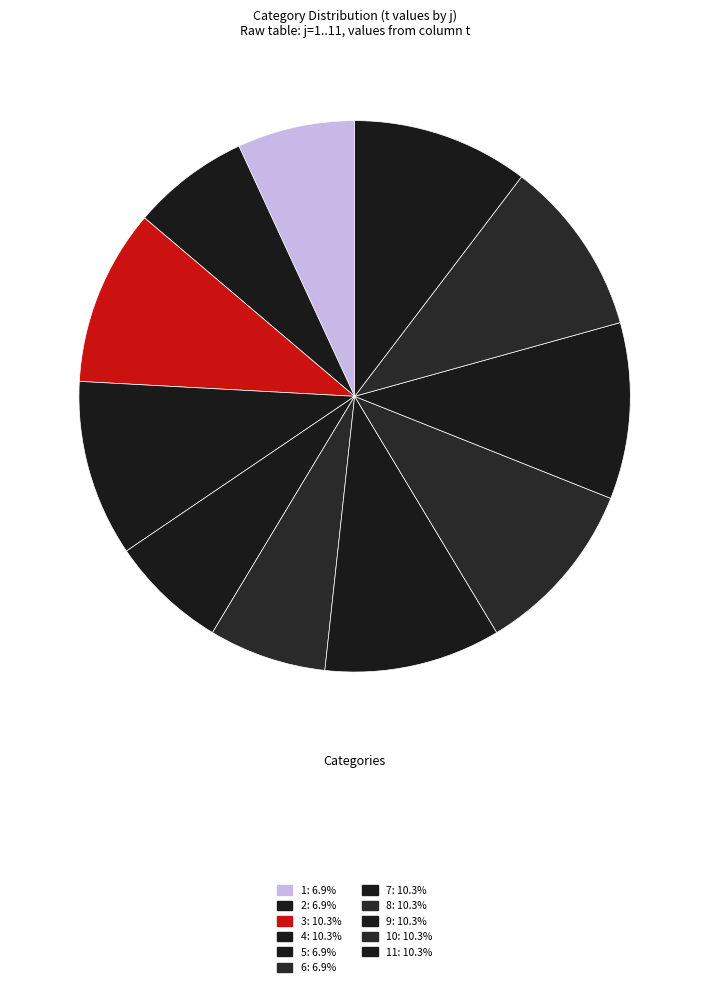

Count the number of slices in the pie.

11